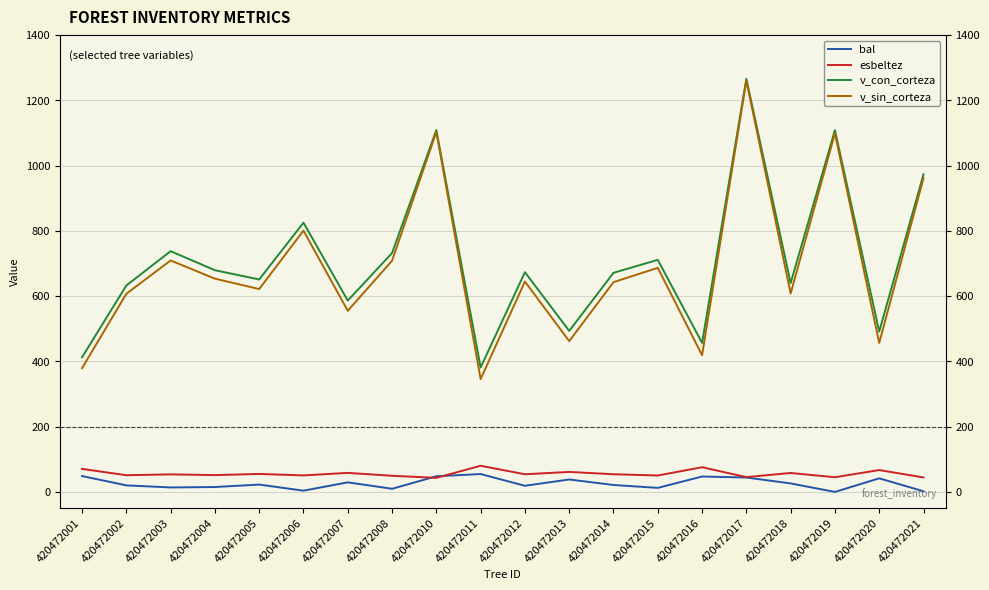

What is the total value across all series at 420472015?

1461.0